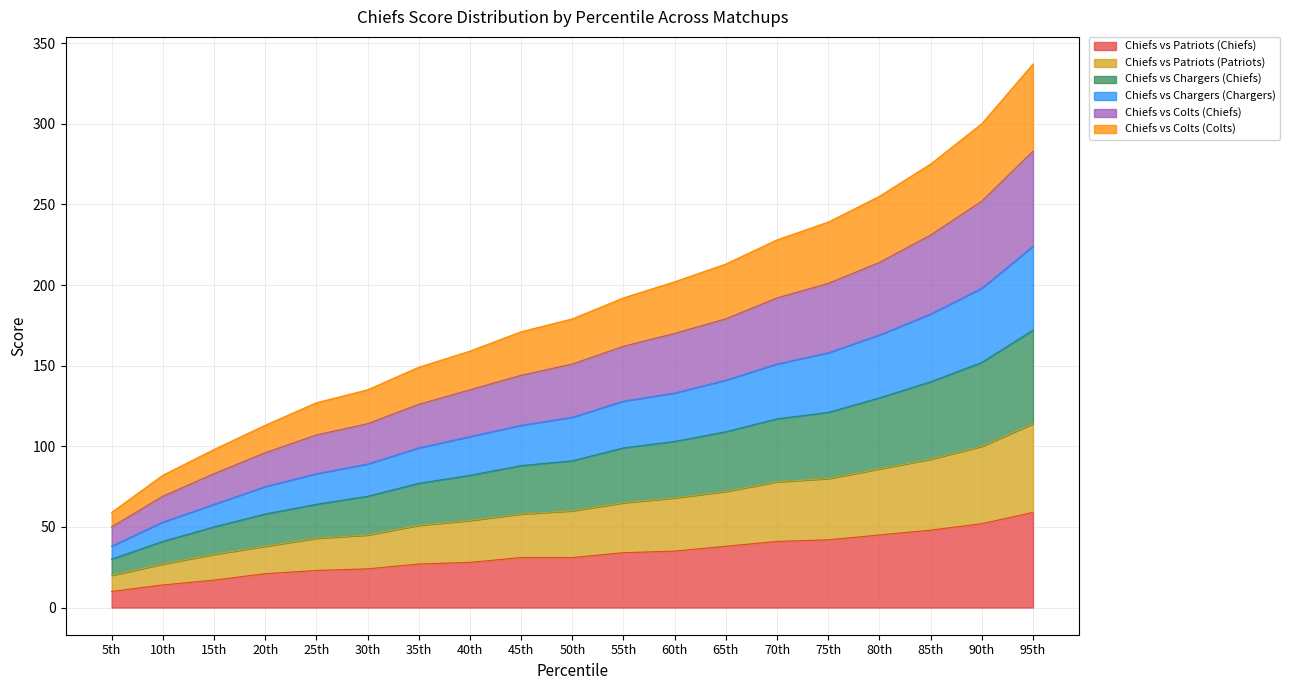

Between 90th and 40th, which is larger?

90th